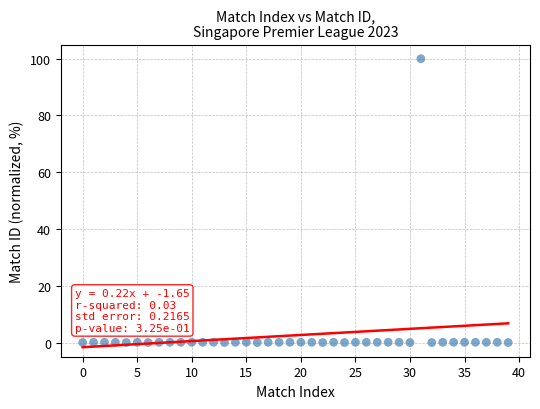

What is the range of Y values (max minus min)?

100.0